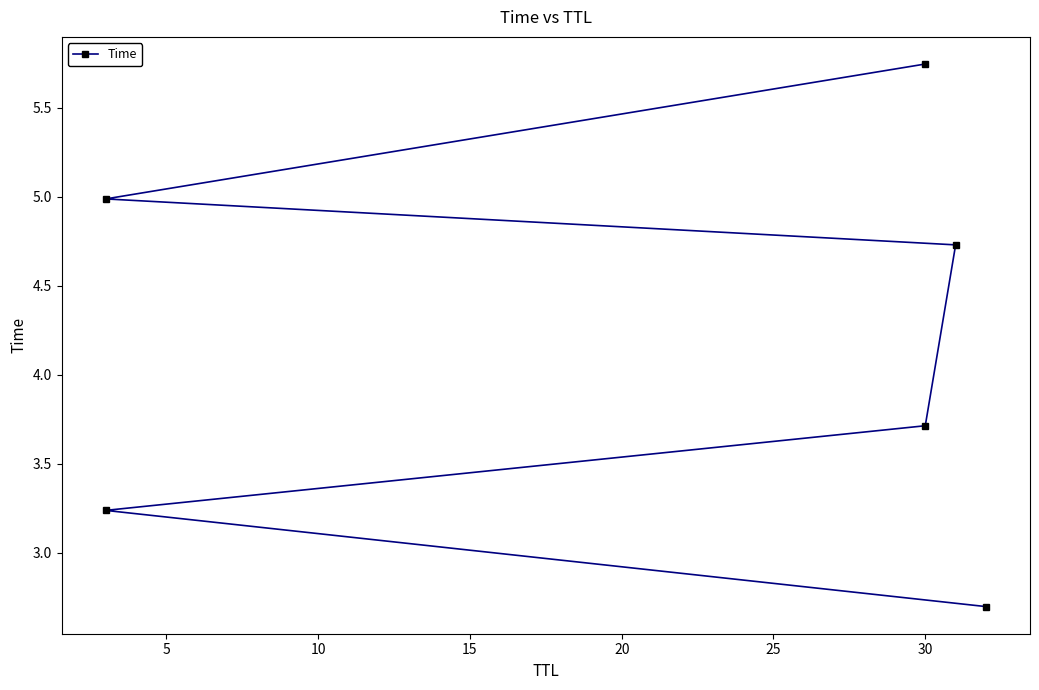

What is the greatest value displayed?

5.7